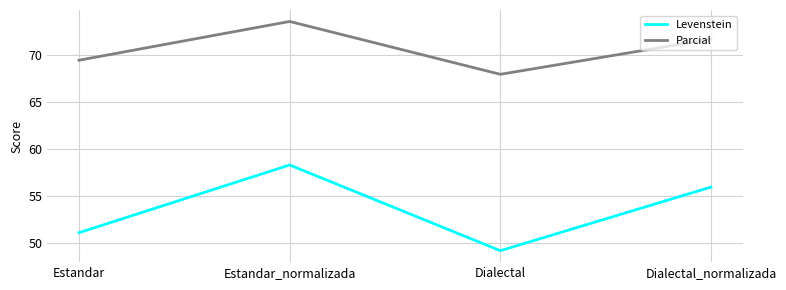

What value does the Parcial series have at Estandar_normalizada?

73.5